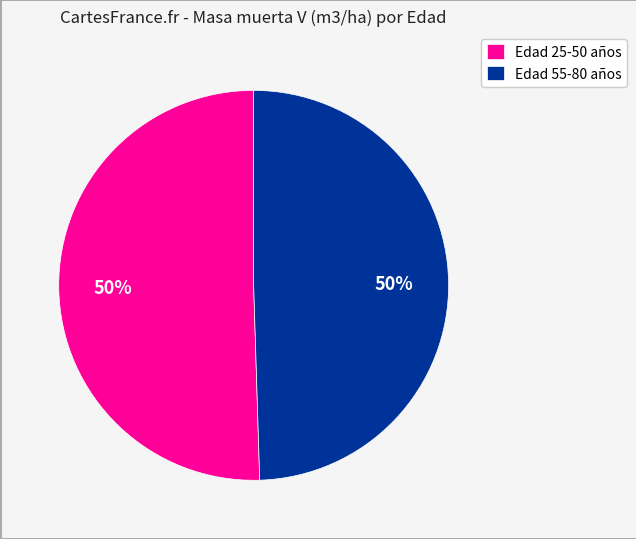

Approximately how many times larger is the value at Edad 25-50 años compared to Edad 55-80 años?

1.0